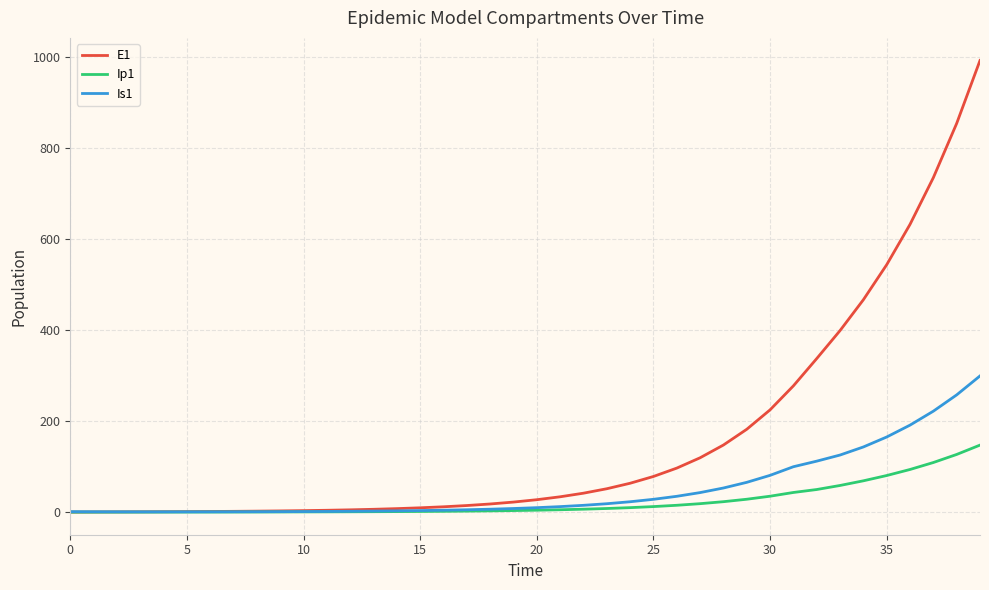

Which series has the largest total across all categories?

E1